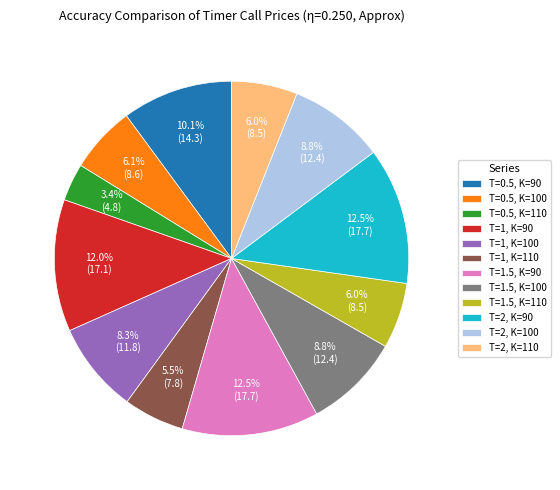

True or false: T=1, K=90 accounts for 5% of the total.

False